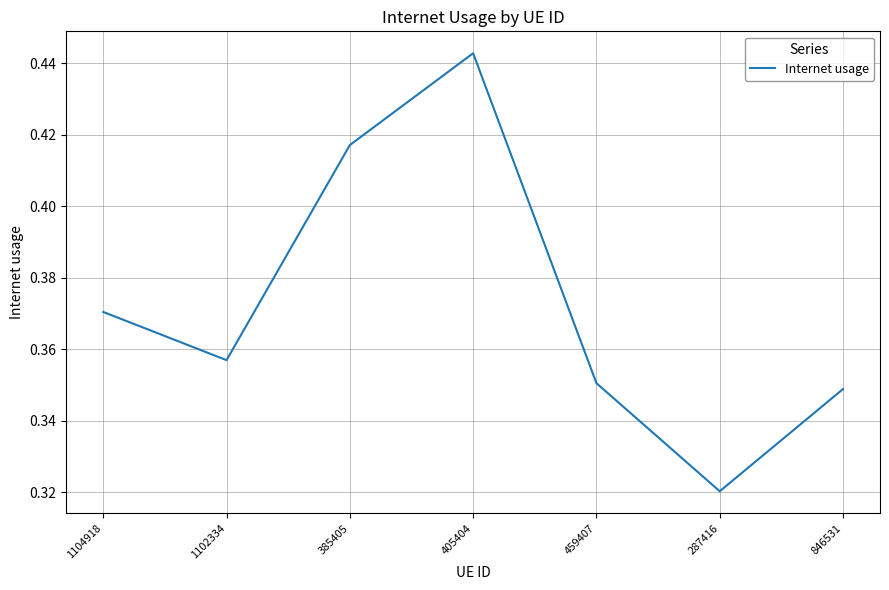

How many lines are shown in the chart?

1